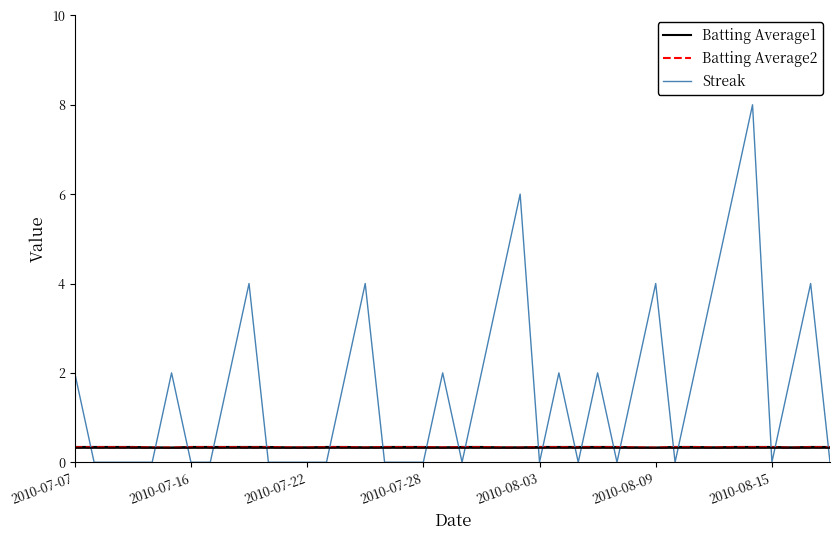

How many intersections are there between Batting Average1 and Streak?

21